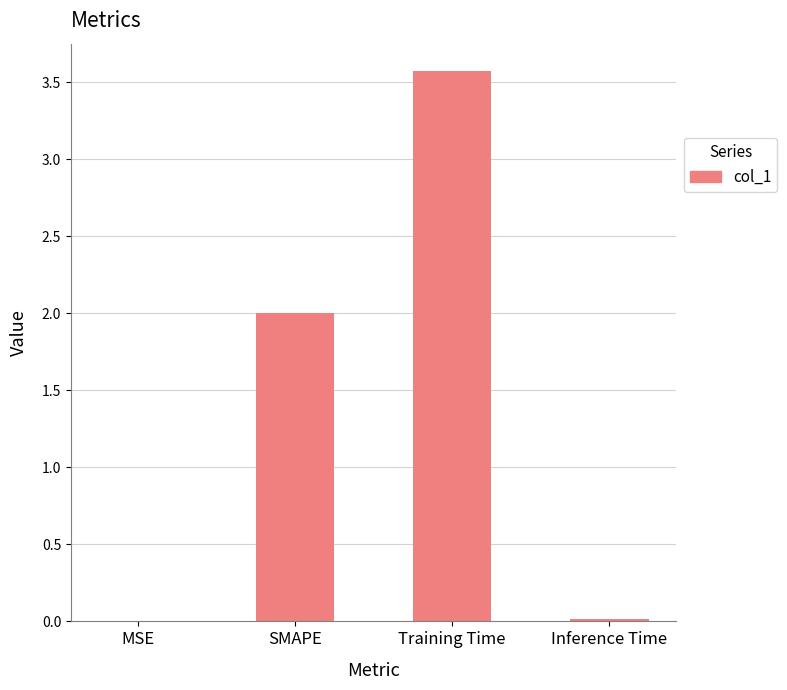

How many categories are shown in the chart?

4